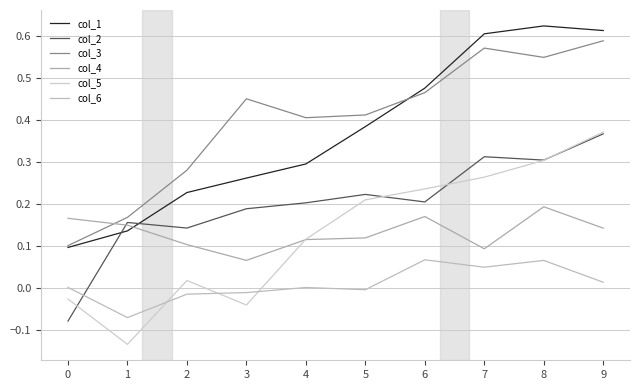

Reading left to right, what are all the values shown in this chart?

col_1: 0=0.1	1=0.1	2=0.2	3=0.3	4=0.3	5=0.4	6=0.5	7=0.6	8=0.6	9=0.6
col_2: 0=-0.1	1=0.2	2=0.1	3=0.2	4=0.2	5=0.2	6=0.2	7=0.3	8=0.3	9=0.4
col_3: 0=0.1	1=0.2	2=0.3	3=0.5	4=0.4	5=0.4	6=0.5	7=0.6	8=0.6	9=0.6
col_4: 0=0.2	1=0.1	2=0.1	3=0.1	4=0.1	5=0.1	6=0.2	7=0.1	8=0.2	9=0.1
col_5: 0=-0.0	1=-0.1	2=0.0	3=-0.0	4=0.1	5=0.2	6=0.2	7=0.3	8=0.3	9=0.4
col_6: 0=0.0	1=-0.1	2=-0.0	3=-0.0	4=0.0	5=-0.0	6=0.1	7=0.0	8=0.1	9=0.0